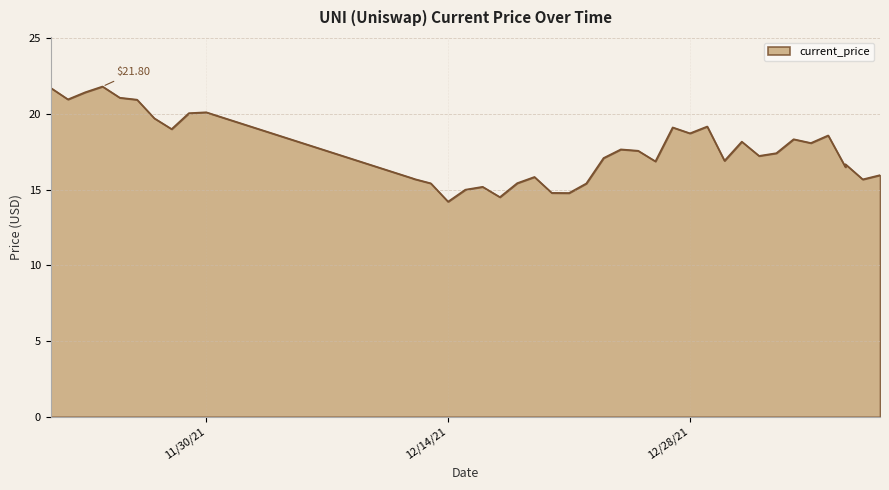

Is it true that the value at 01/04/2022 is 18.1?

True